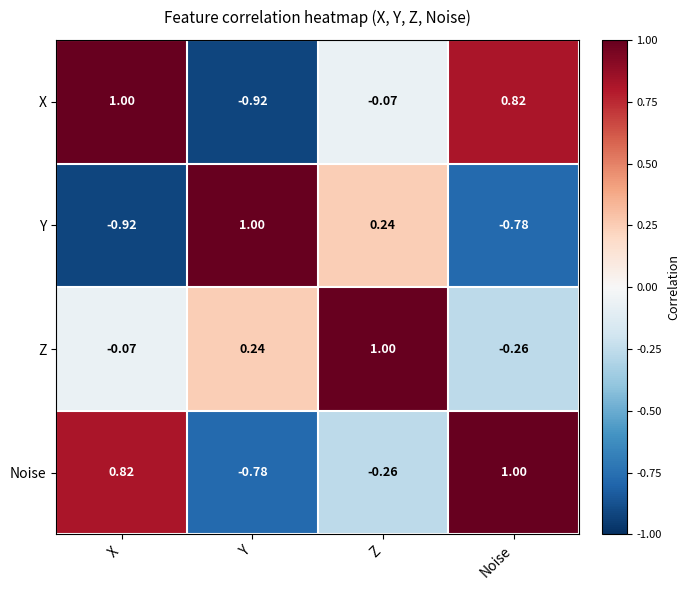

Which series has the largest total across all categories?

Z